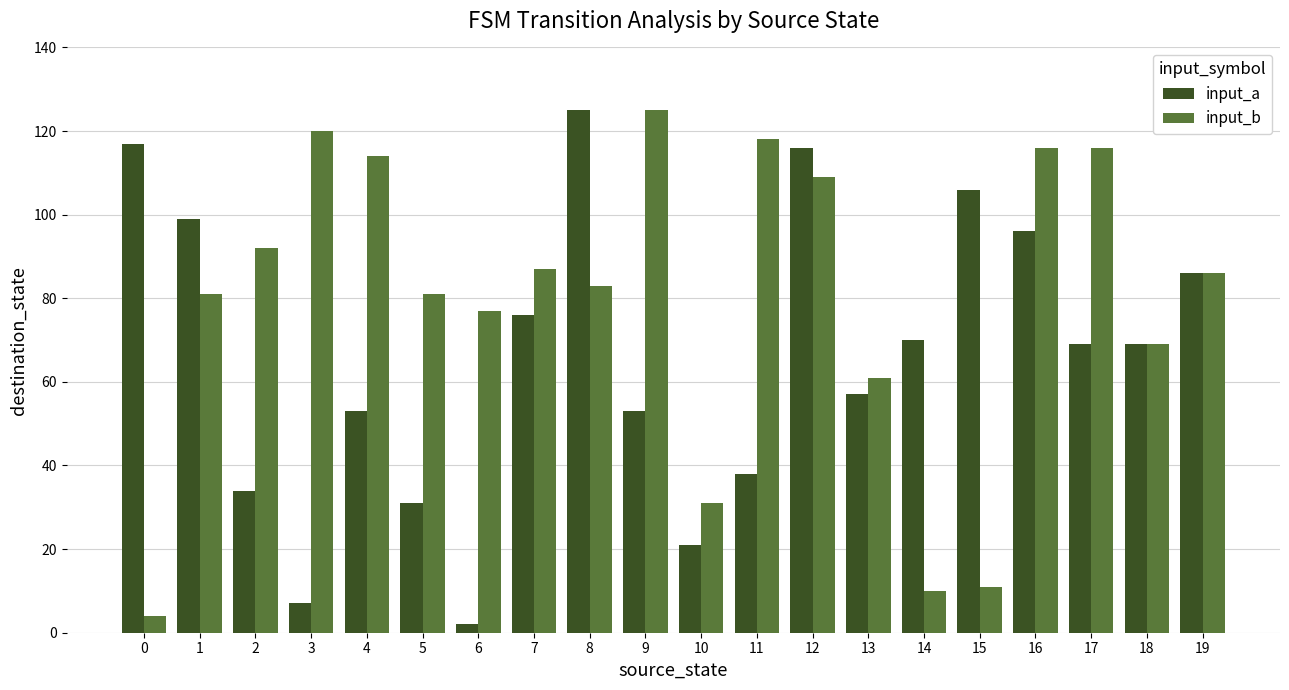

What is the spread (max minus min) of values at 14?

60